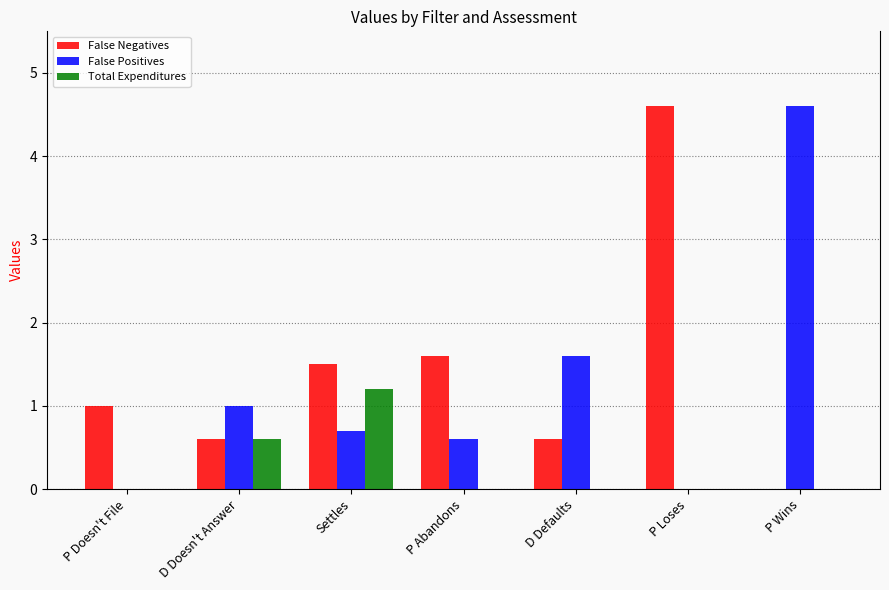

What is the highest value of the Total Expenditures series?

1.2